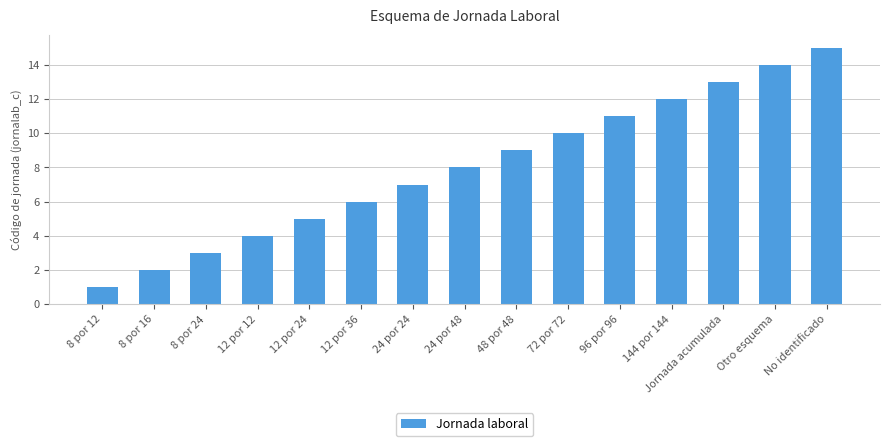

Between 24 por 48 and 24 por 24, which is larger?

24 por 48